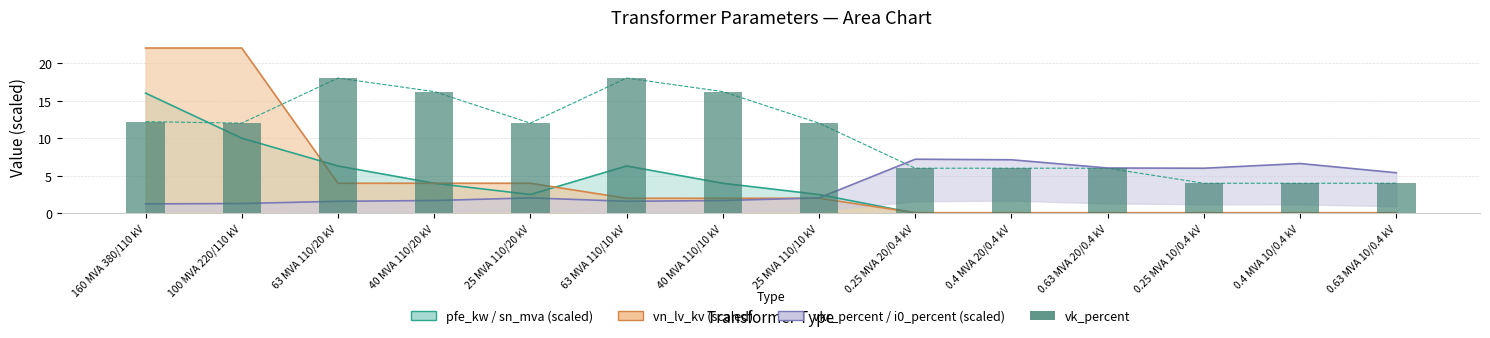

Rank the categories by value from highest to lowest.

63 MVA 110/20 kV, 63 MVA 110/10 kV, 40 MVA 110/20 kV, 40 MVA 110/10 kV, 160 MVA 380/110 kV, 100 MVA 220/110 kV, 25 MVA 110/20 kV, 25 MVA 110/10 kV, 0.25 MVA 20/0.4 kV, 0.4 MVA 20/0.4 kV, 0.63 MVA 20/0.4 kV, 0.25 MVA 10/0.4 kV, 0.4 MVA 10/0.4 kV, 0.63 MVA 10/0.4 kV